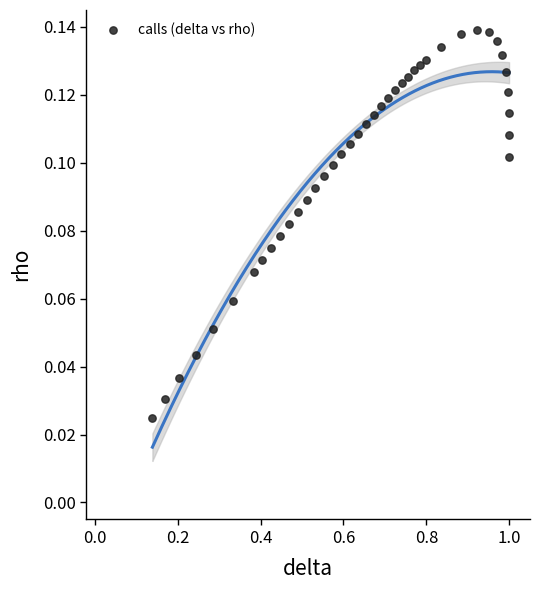

What is the range of X values (max minus min)?

0.9